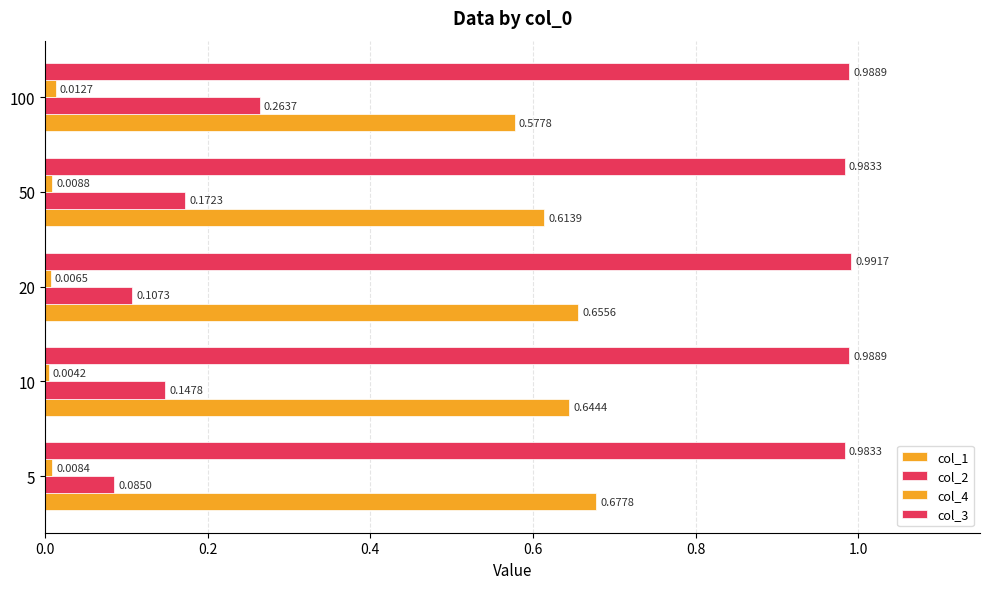

List the series in order of their peak value, lowest first.

col_4, col_2, col_1, col_3